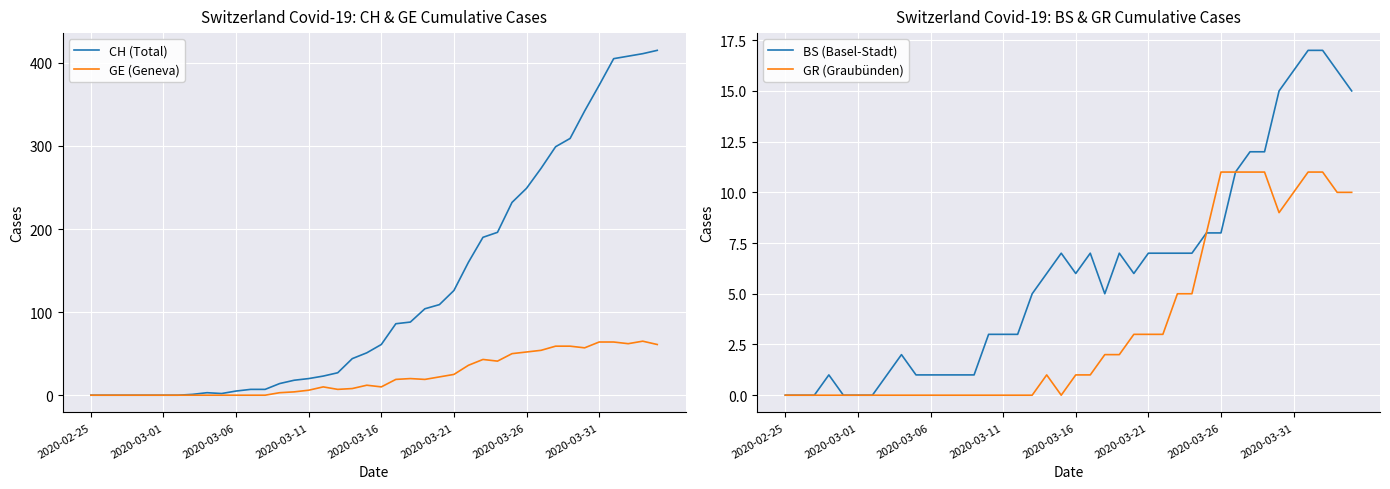

The value of GE (Geneva) at 8 is -42. True or false?

False